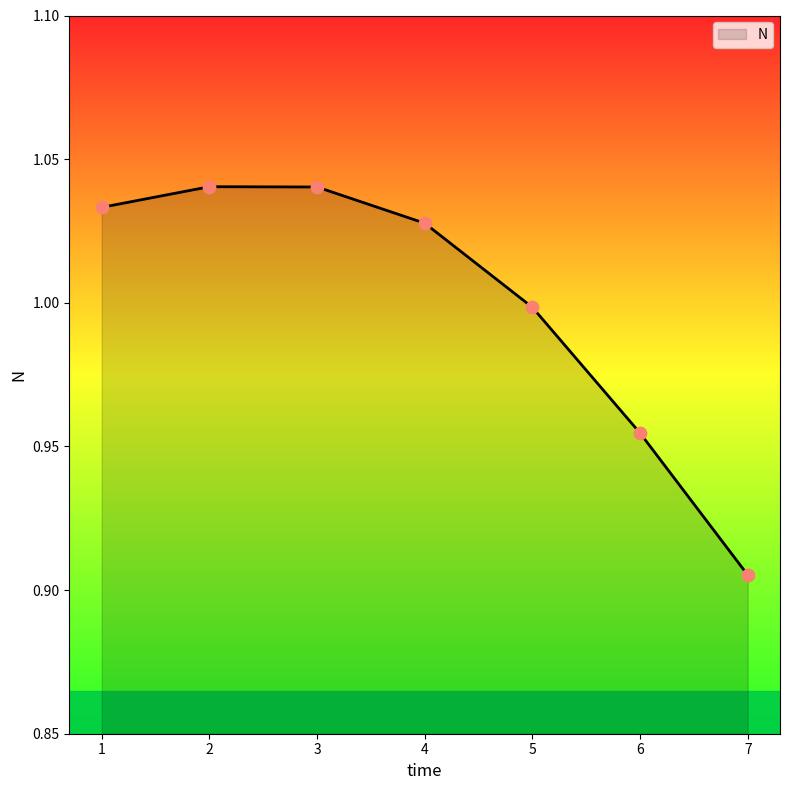

What is the change in value from 1 to 6?

-0.1